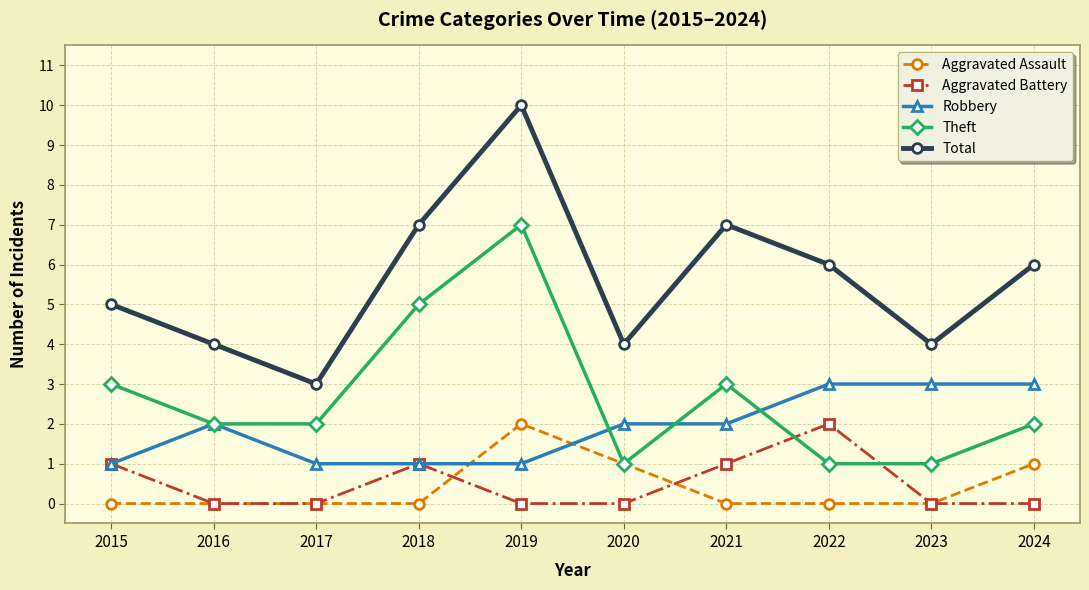

How many interior local peaks does the Total series have?

2